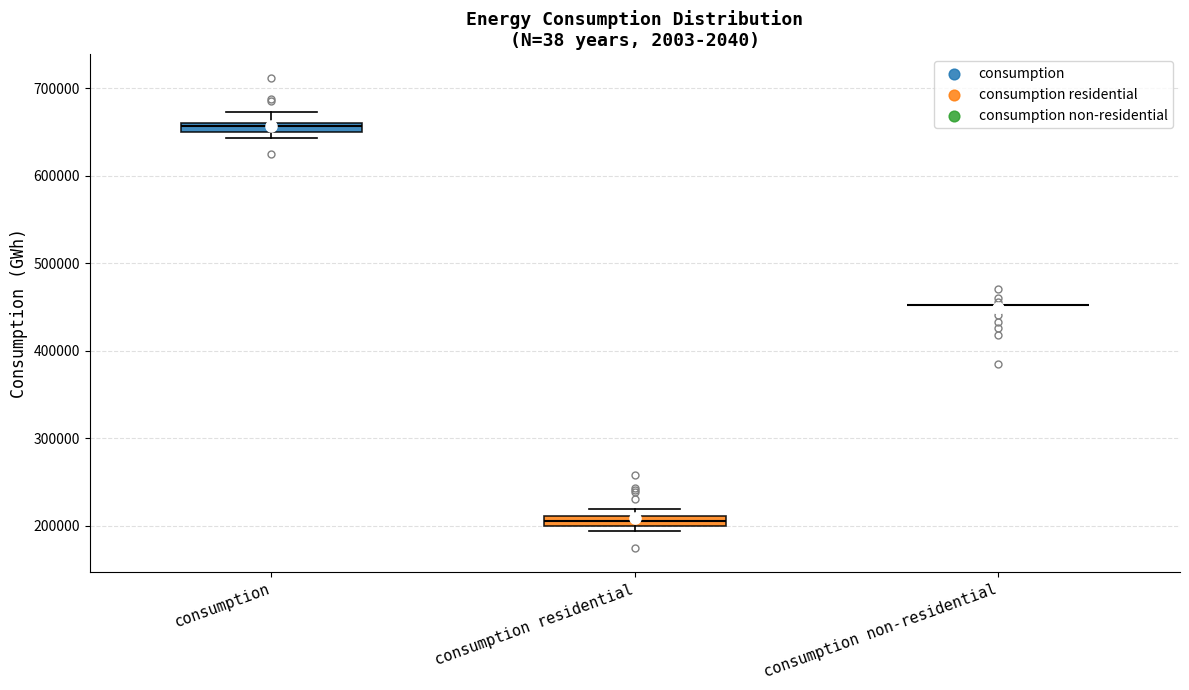

Where does the upper whisker of the box for consumption end on the y-axis? The values are not printed on the chart, so give them approximately, as read against the axis.

670000